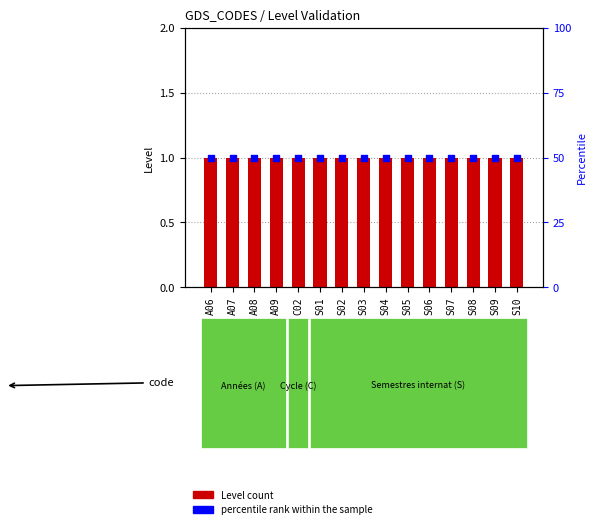

Which series has the widest spread of Y values?

Level